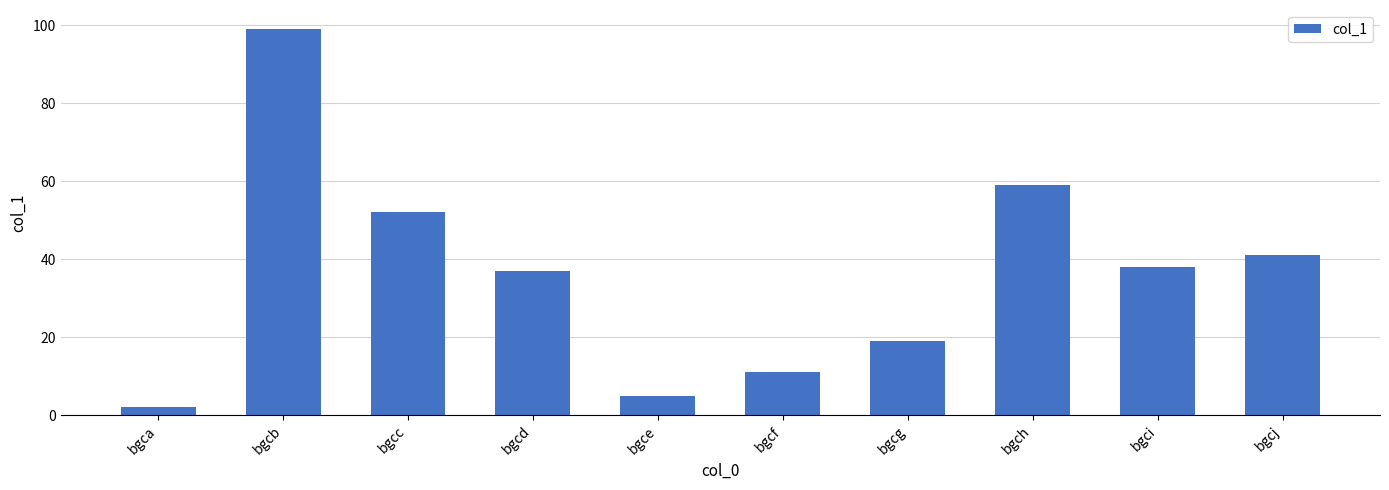

Between bgcf and bgce, which is larger?

bgcf